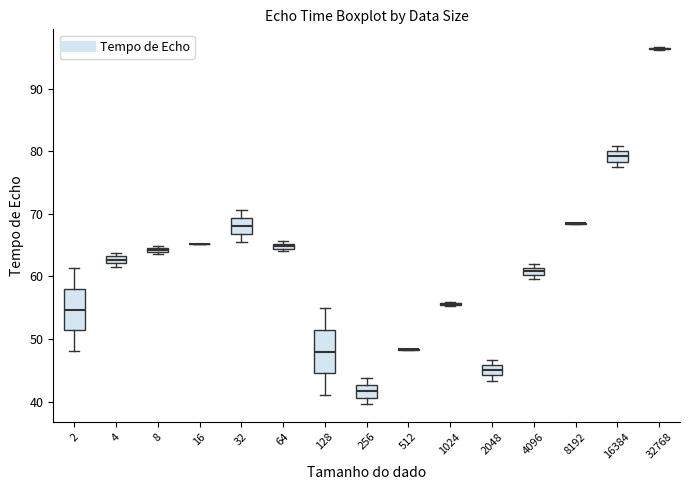

Where is the lower edge of the box at x = 4096 on the y-axis? The values are not printed on the chart, so give them approximately, as read against the axis.

60